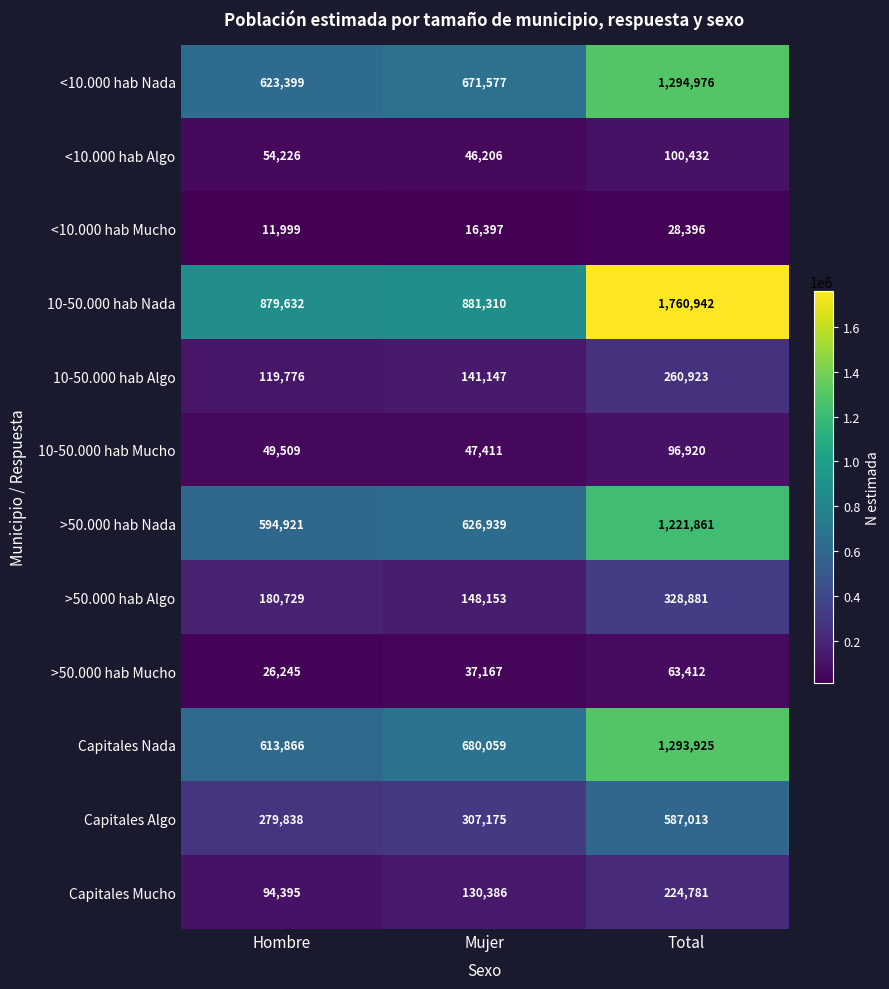

True or false: Capitales Algo has a value of 505045 at Mujer.

False